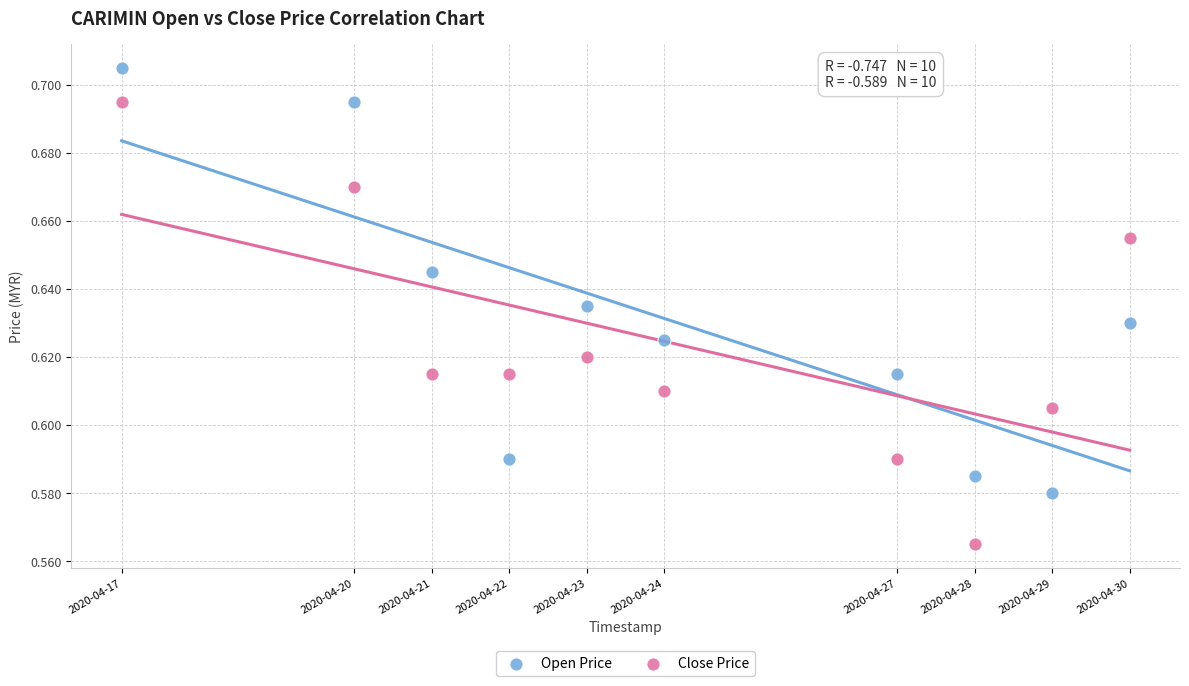

Which series reaches the maximum Y coordinate?

Open Price